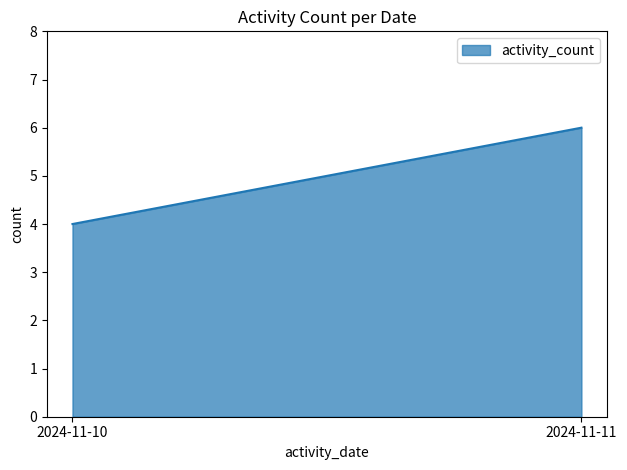

What is the difference between the values at 2024-11-10 and 2024-11-11?

2